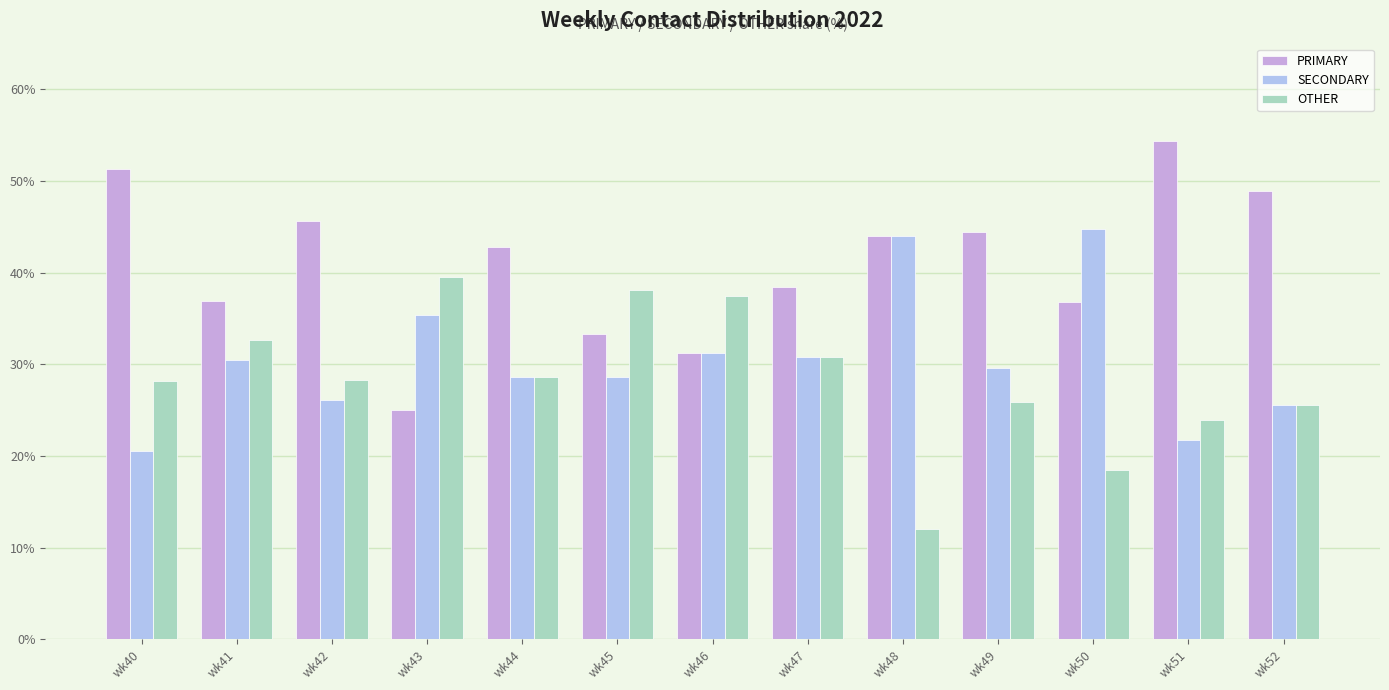

At which label does PRIMARY first exceed 42?

wk40